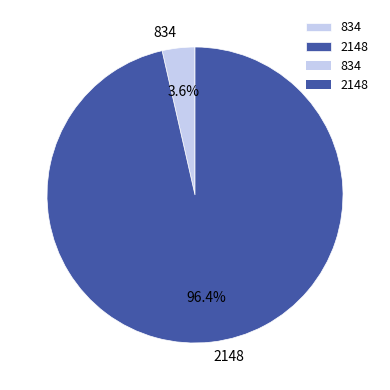

Which category accounts for the majority?

2148